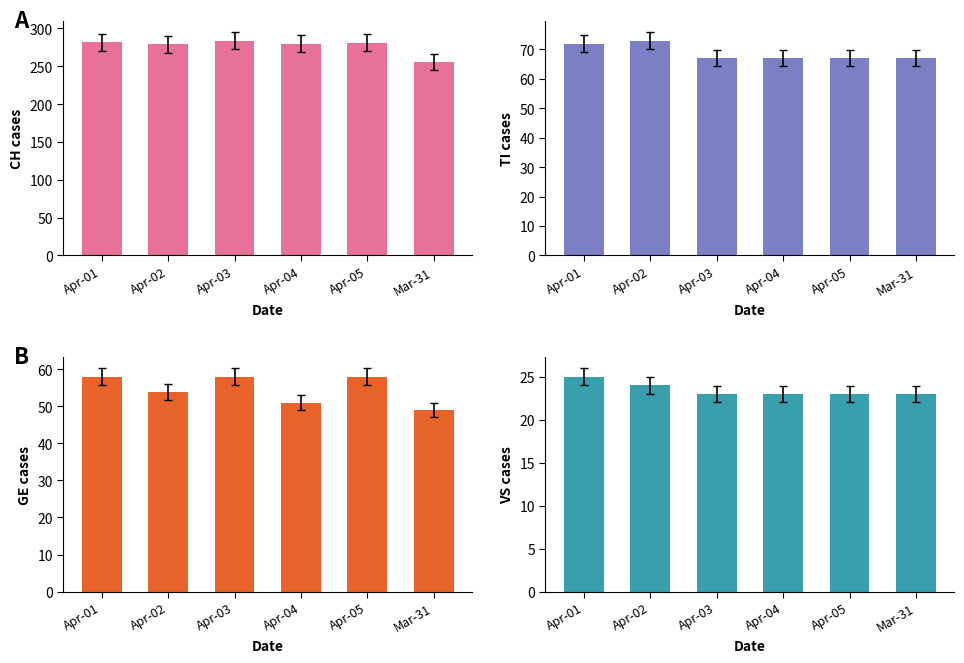

How many distinct data groups are displayed?

4